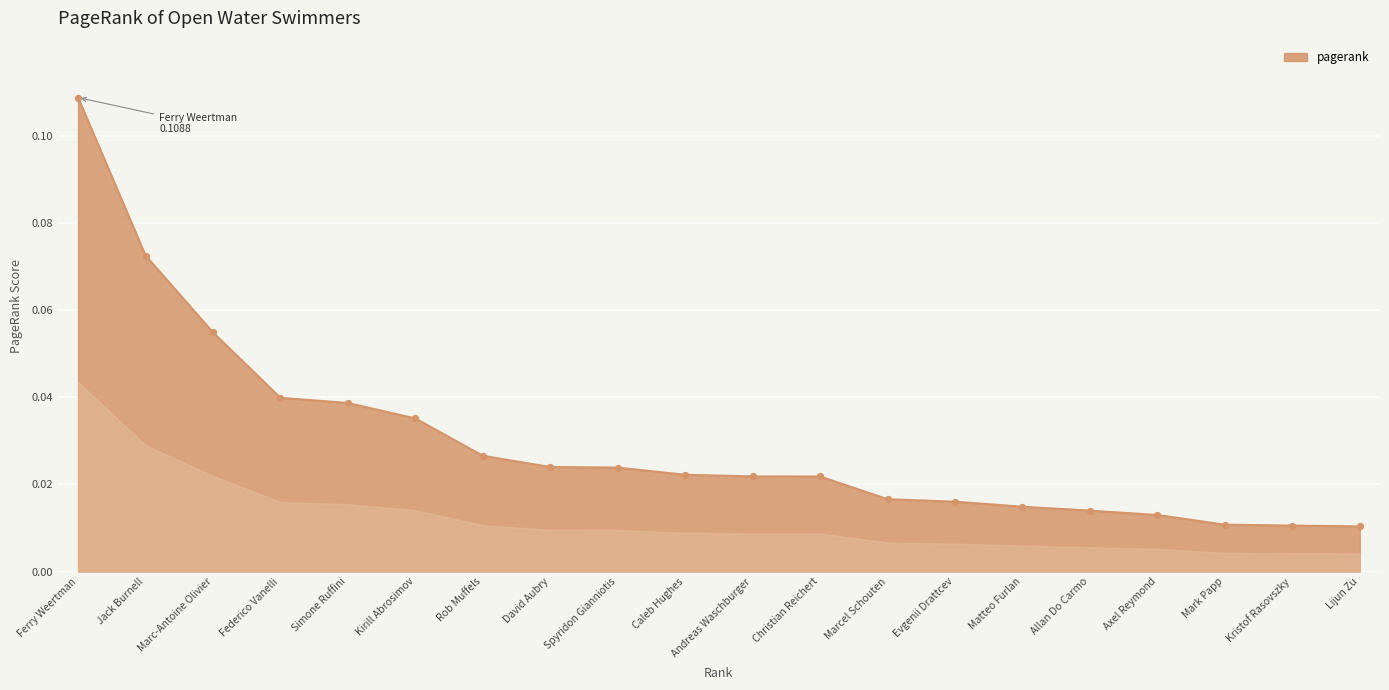

Between Marc-Antoine Olivier and Kirill Abrosimov, which is larger?

Marc-Antoine Olivier